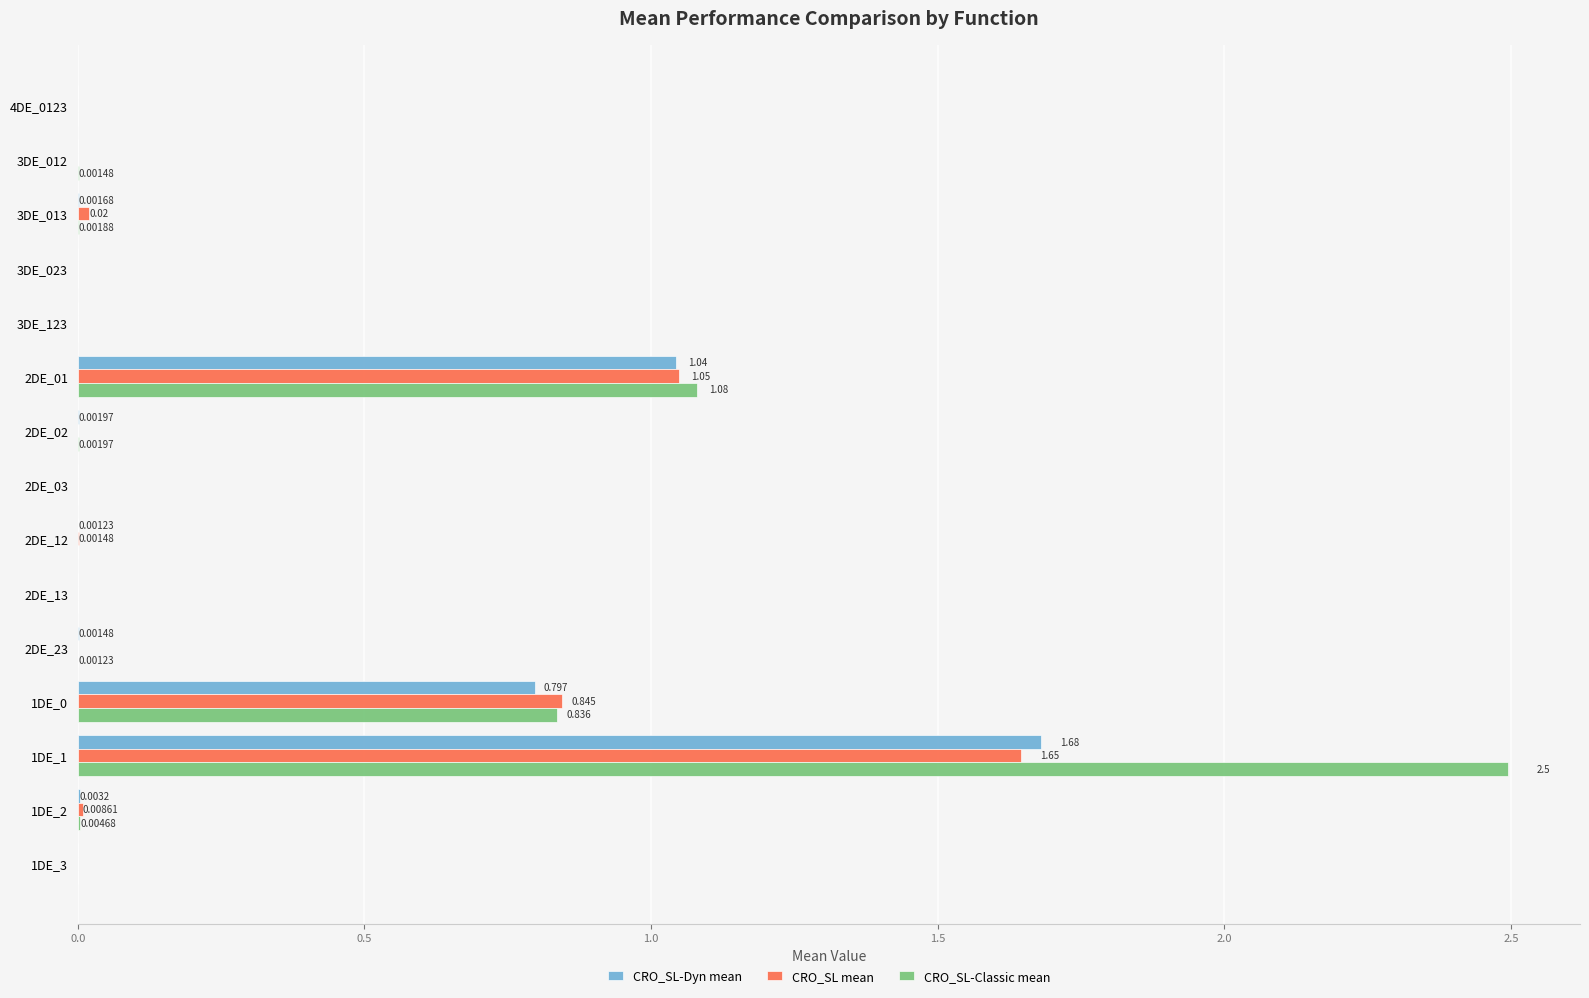

Count the number of categories in the chart.

15